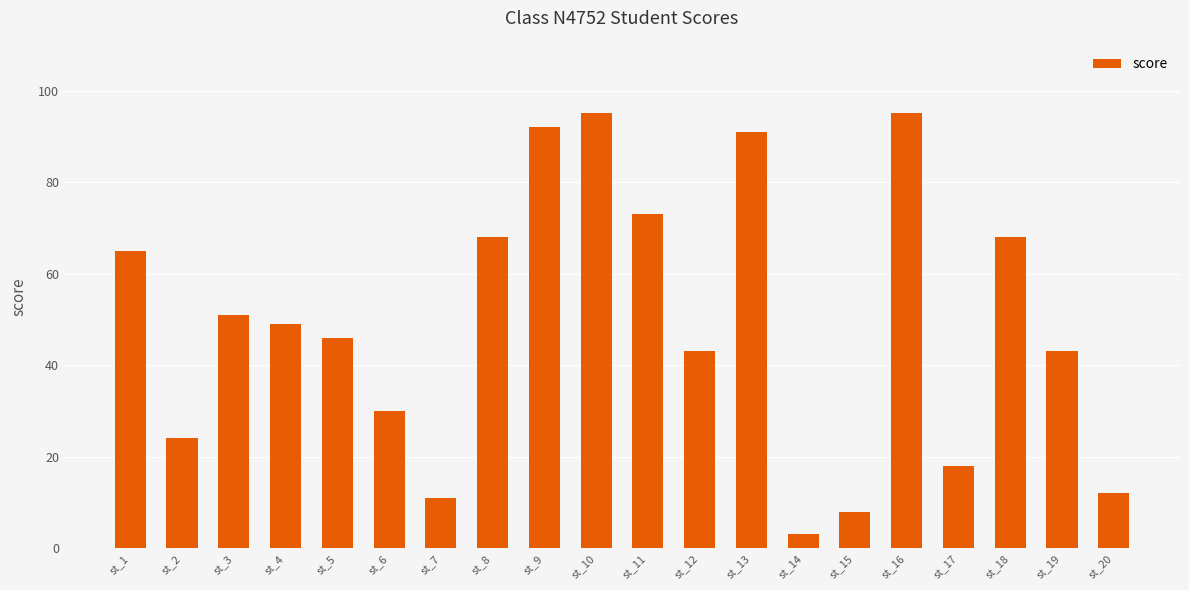

What is the change in value from st_5 to st_17?

-28